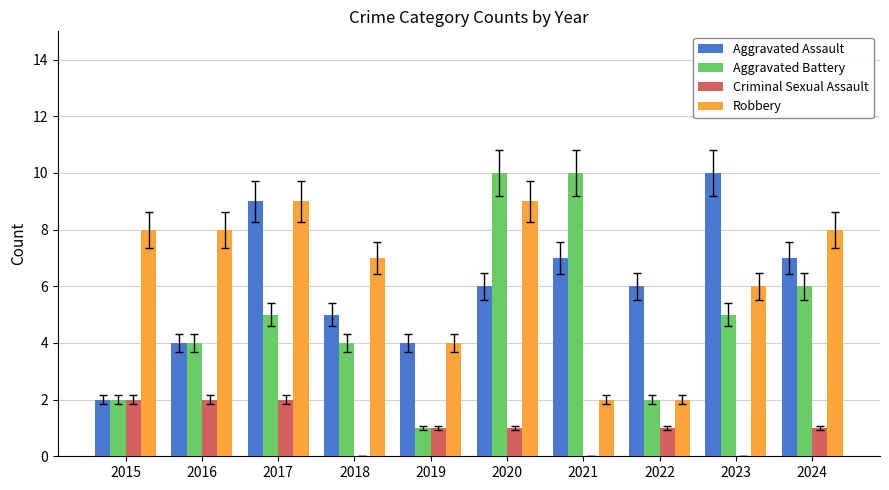

Is the value of Criminal Sexual Assault at 2021 greater than the value of Robbery at 2017?

No